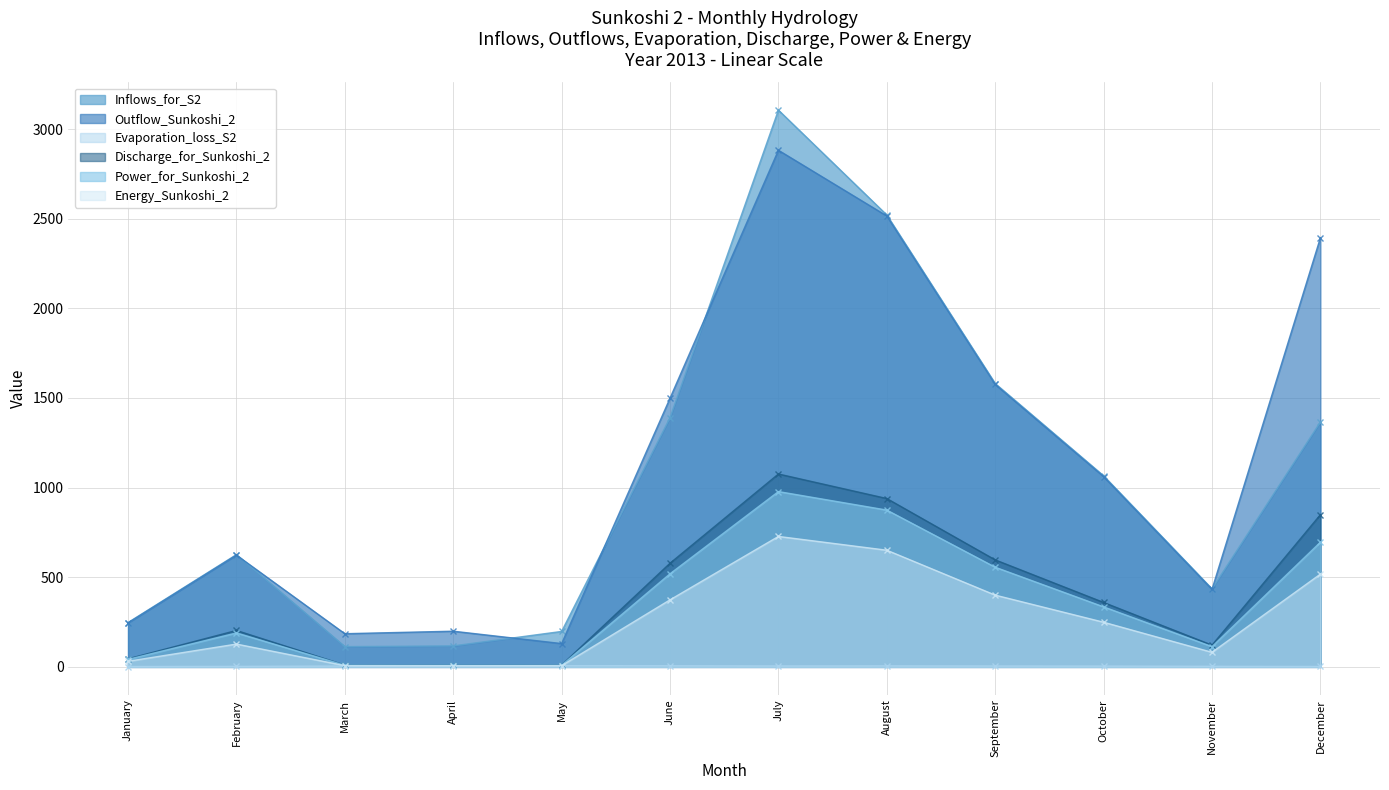

At how many categories does at least one series exceed 579?

7